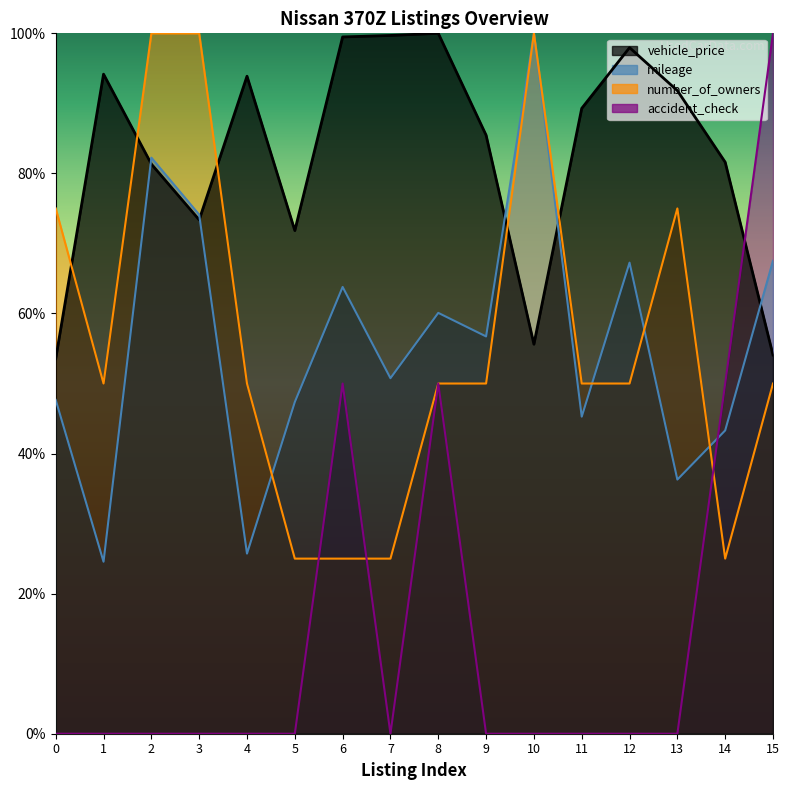

Where is mileage nearest to the value 0?

1